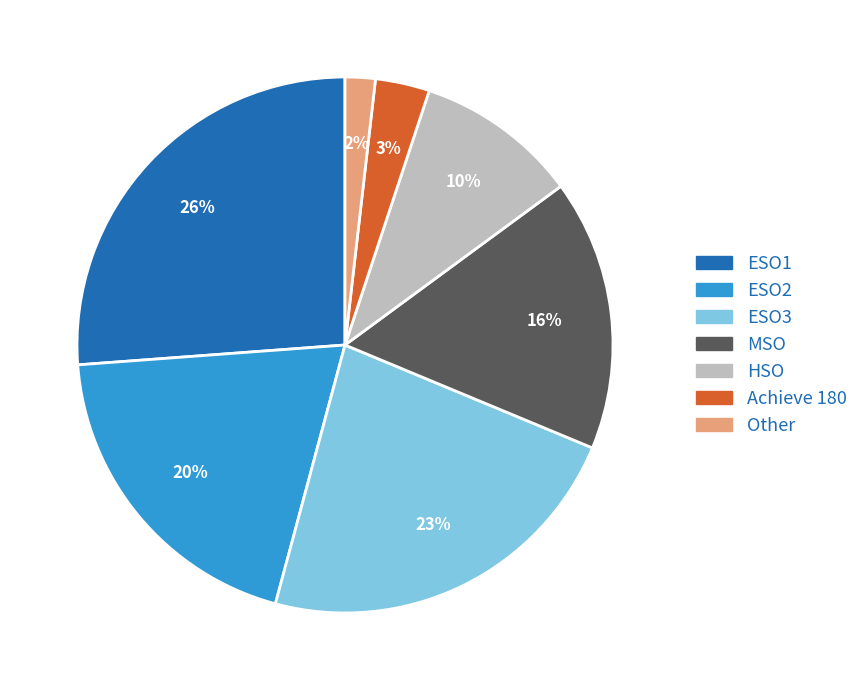

To the nearest percent, what portion does Other represent?

2%